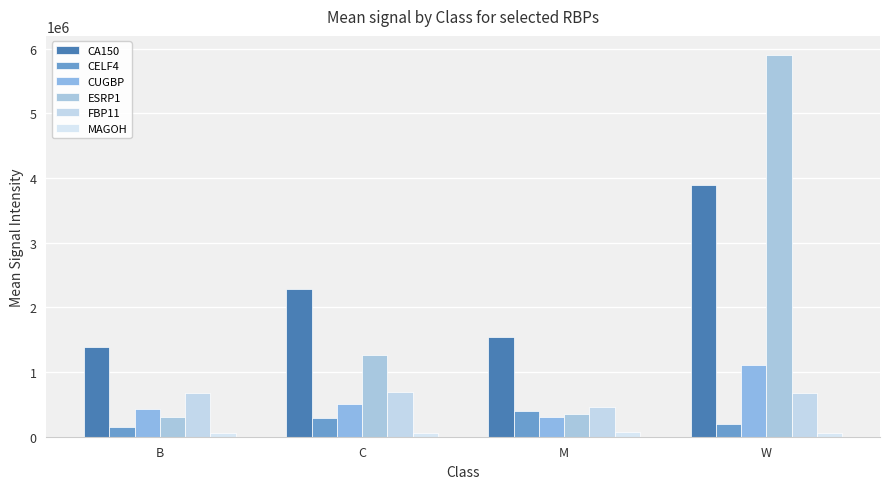

The CUGBP series shows 1110246.4 at W. True or false?

True